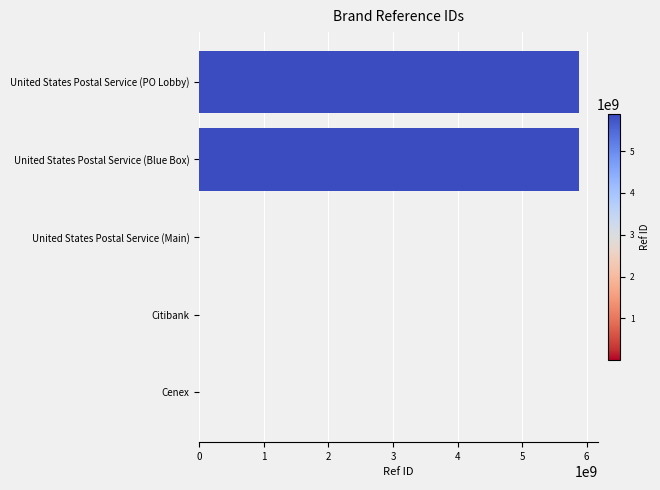

What value does the data have at United States Postal Service (PO Lobby)?

5884900002